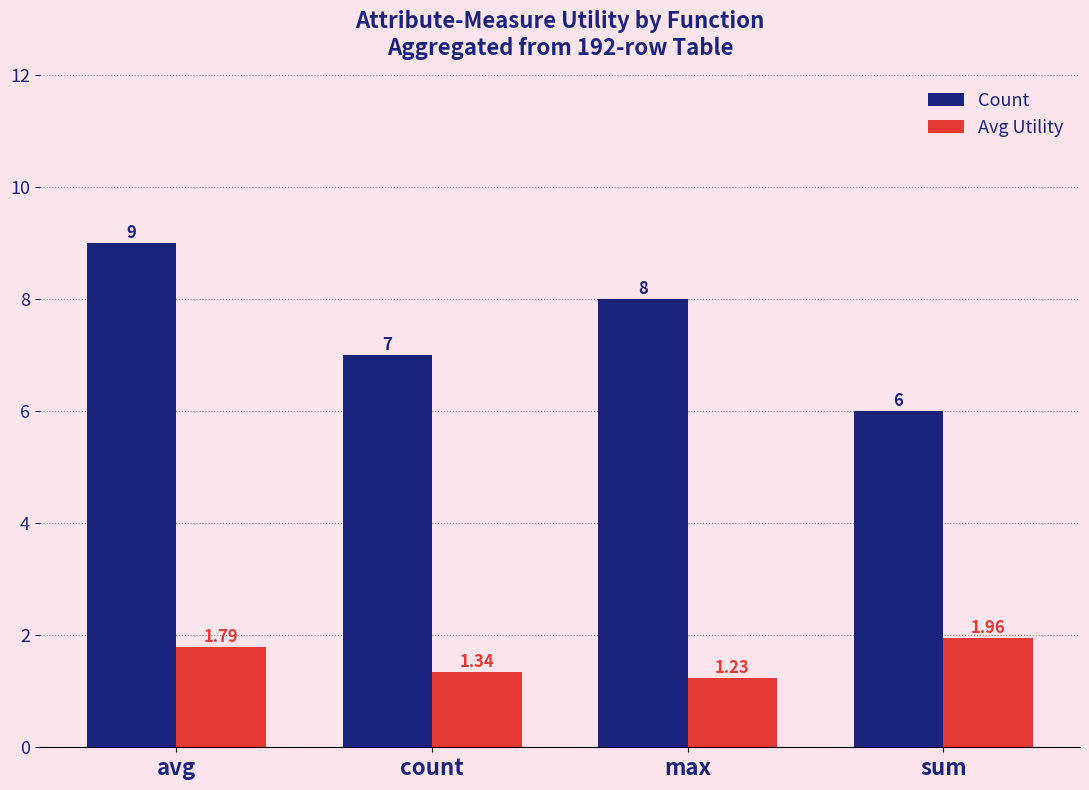

At which label is Avg Utility closest to 1?

max